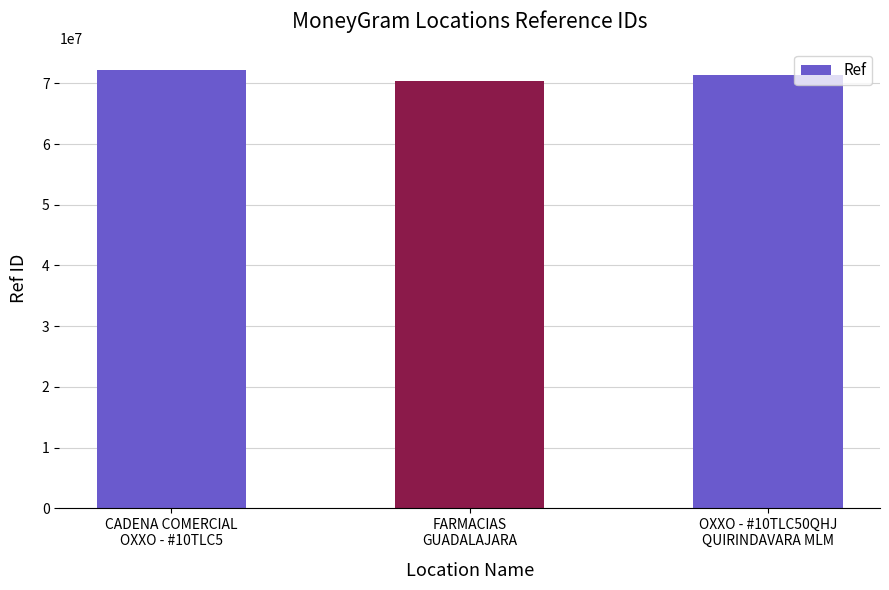

Where is the data nearest to the value 71273041?

OXXO - #10TLC50QHJ
QUIRINDAVARA MLM